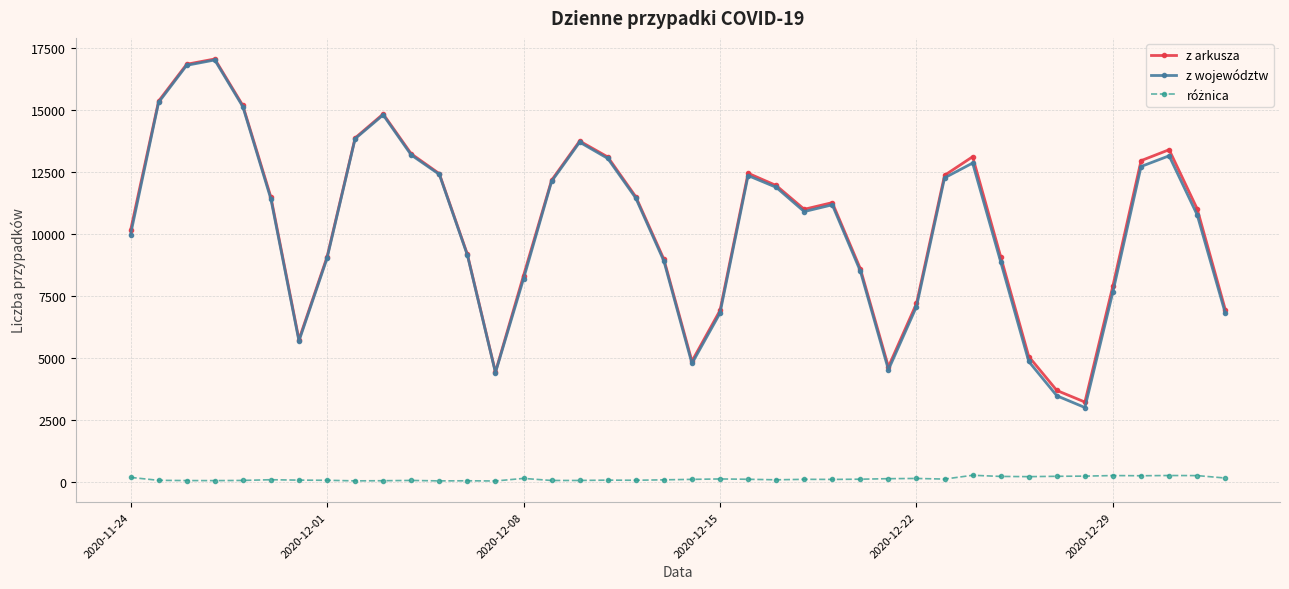

Which series has the largest range (max minus min)?

z województw